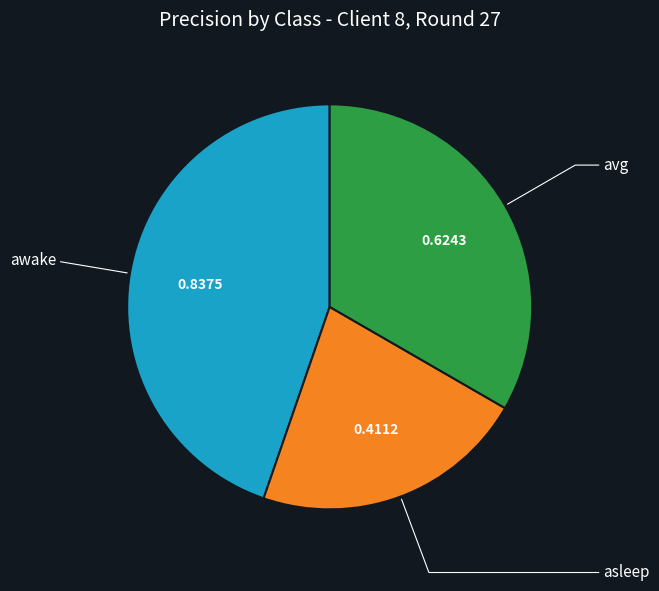

Do asleep and avg together represent more than half of the pie?

Yes